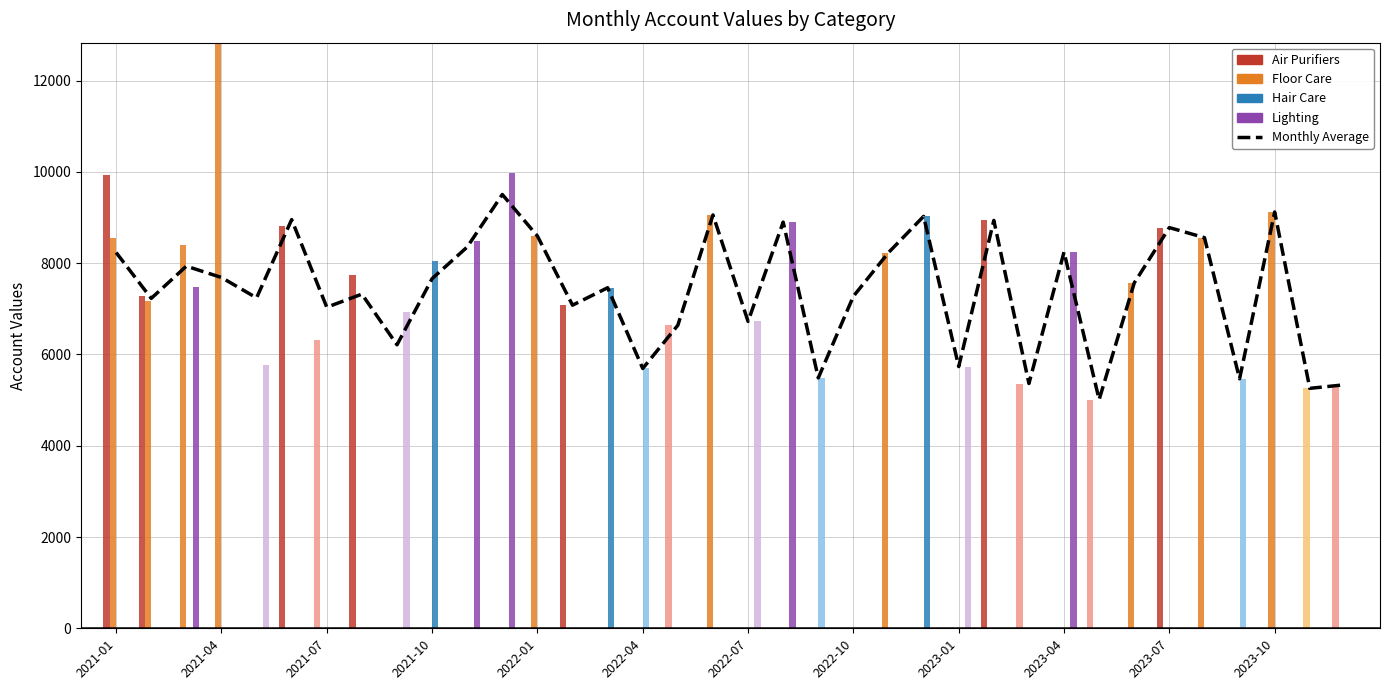

What is the average value?

7414